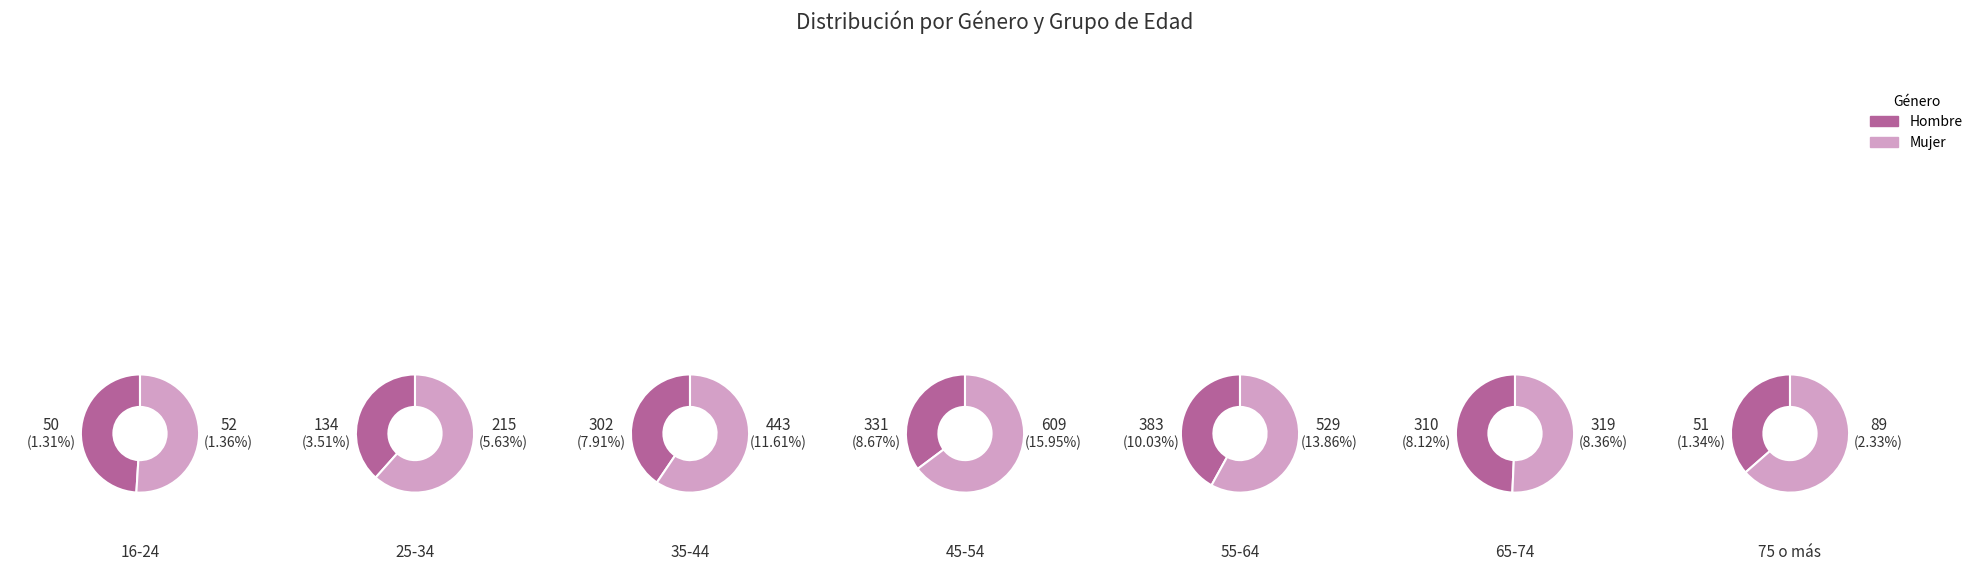

How many slices are in this pie chart?

7